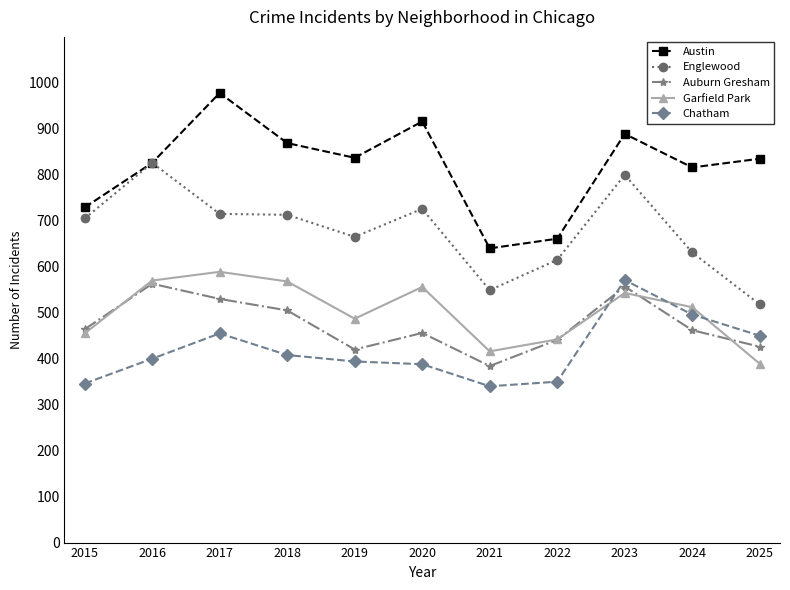

Where is the first local maximum for Englewood?

2016